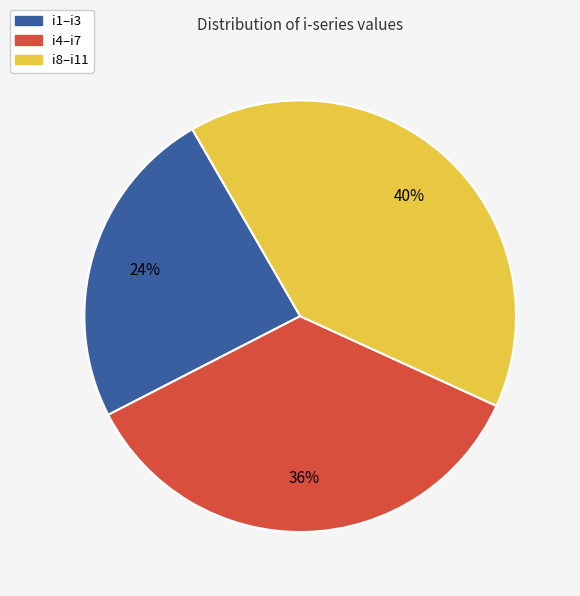

To the nearest percent, what is the average slice percentage?

33%